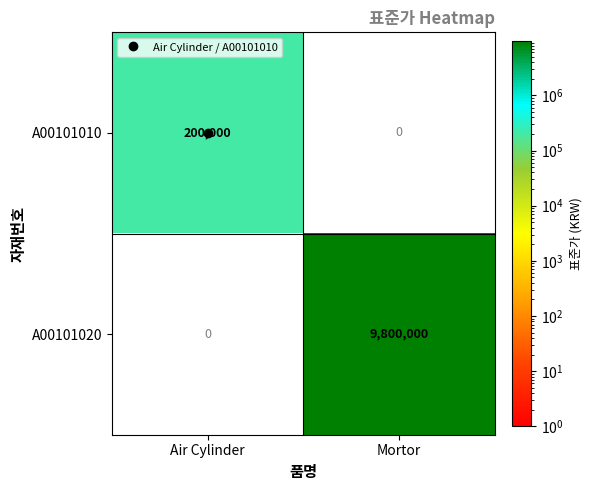

How many categories are shown in the chart?

2